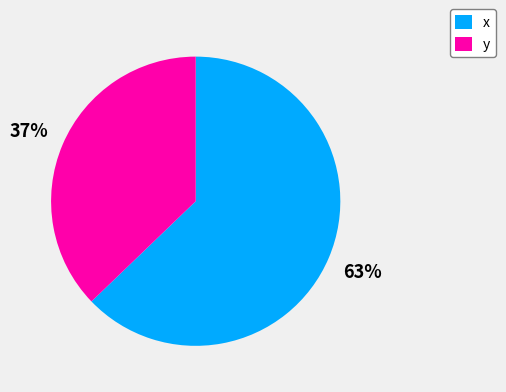

How many segments does this pie chart have?

2